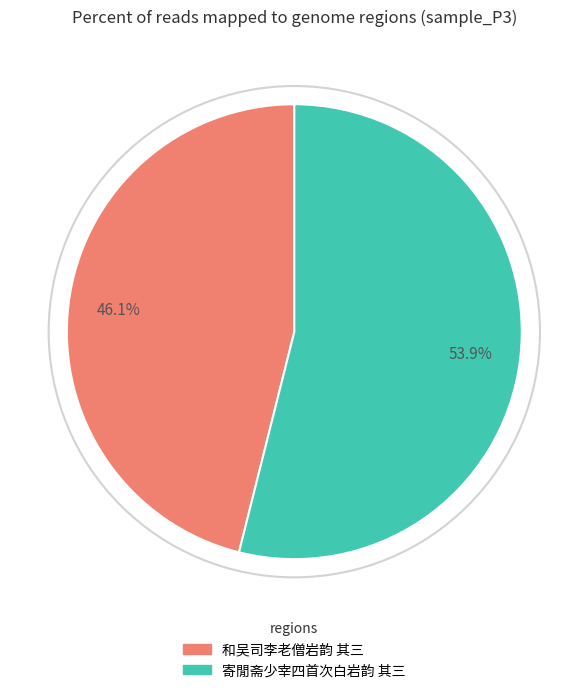

What percentage is the 寄閒斋少宰四首次白岩韵 其三 slice, to the nearest percent?

54%